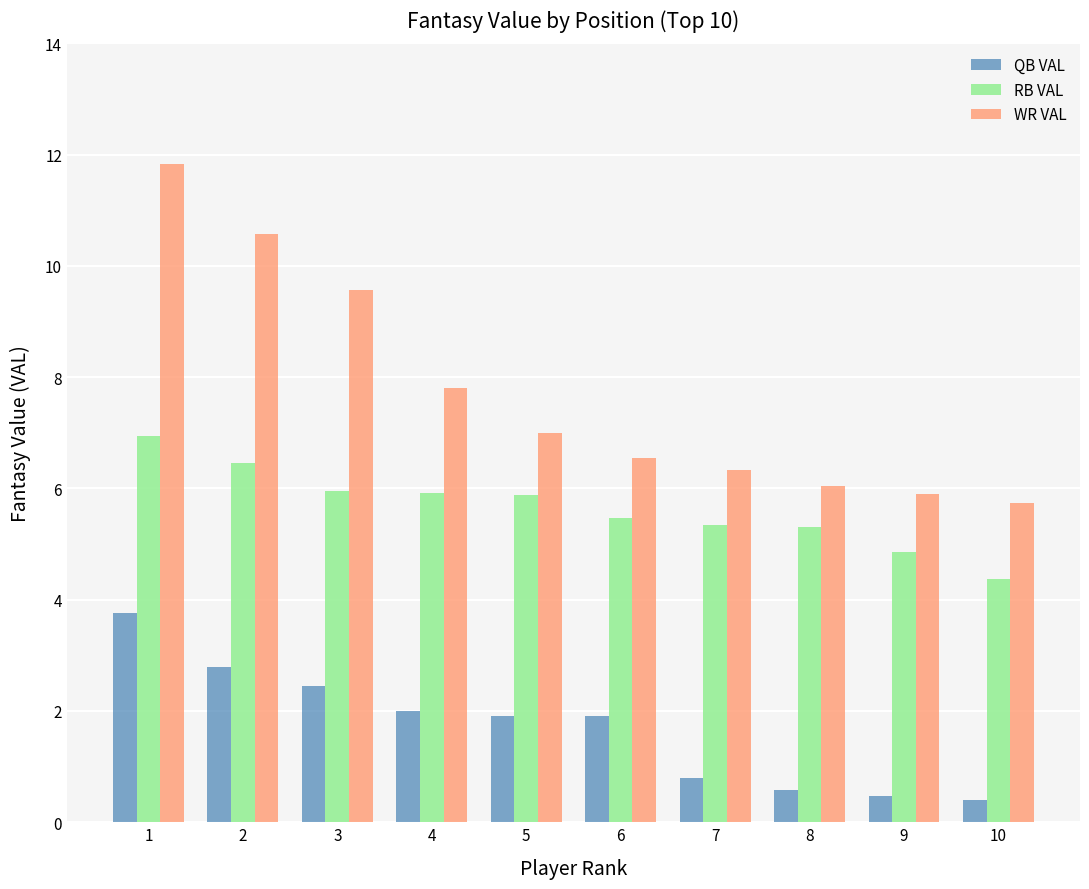

What is the difference between the maximum and second lowest values in the QB VAL series?

3.3